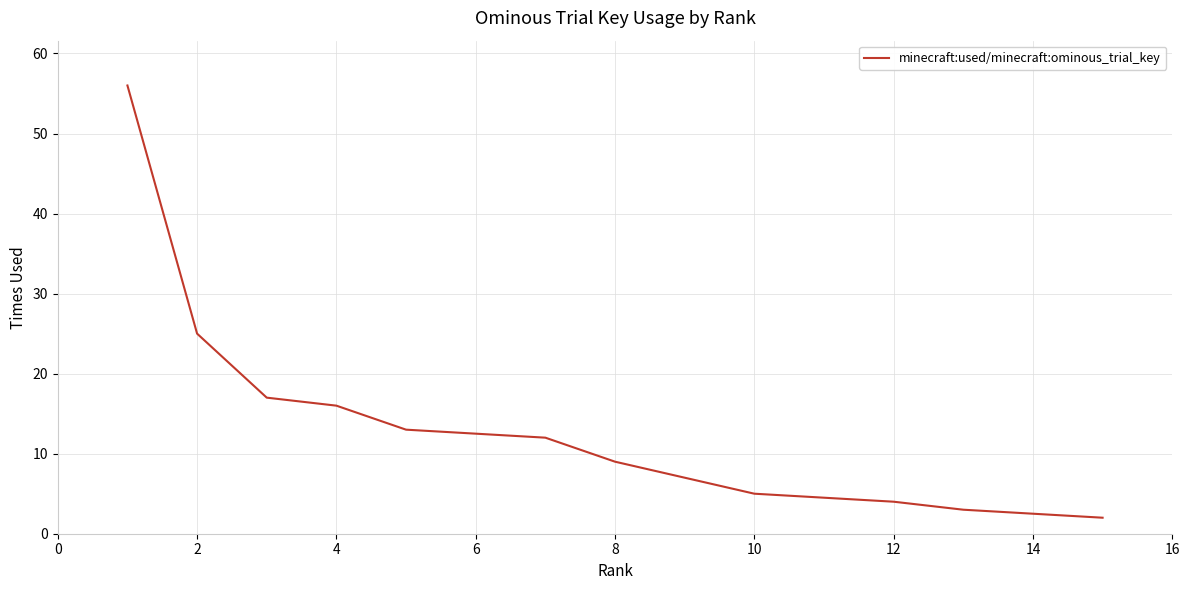

How many data points are less than 9?

6